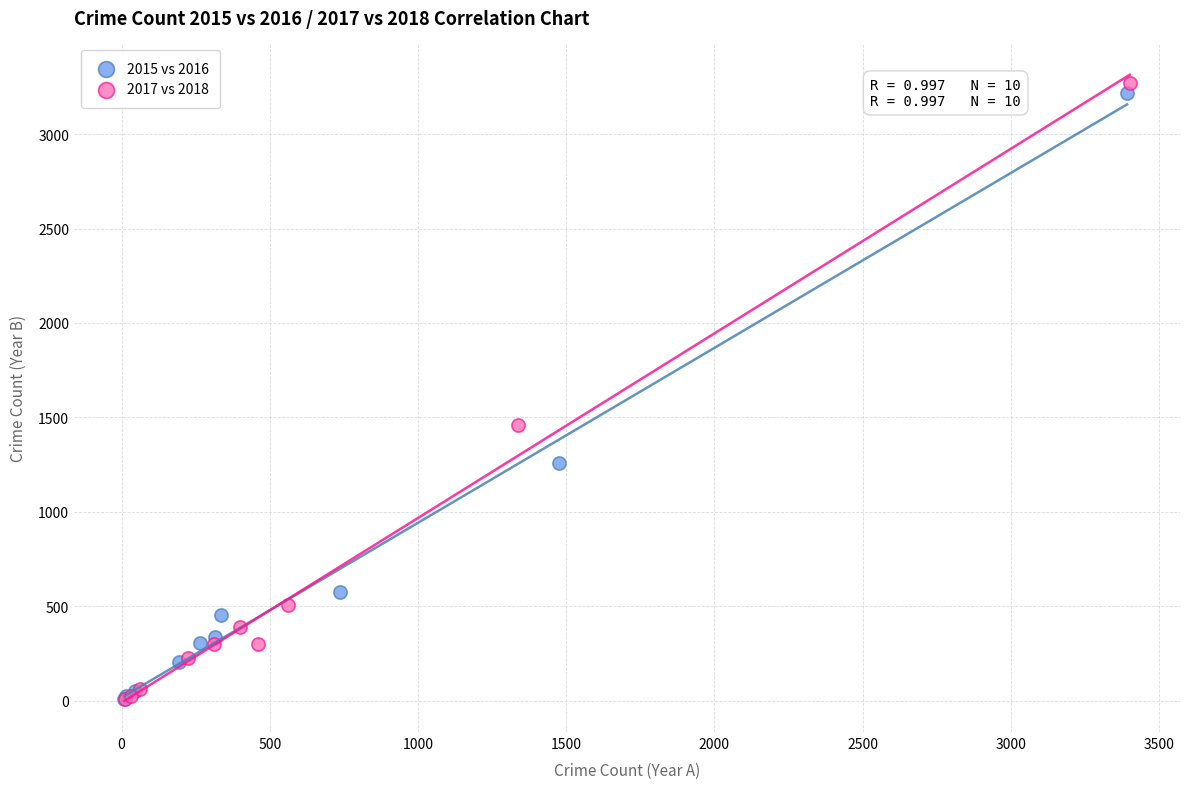

Which series has the largest Y range (max minus min)?

2017 vs 2018